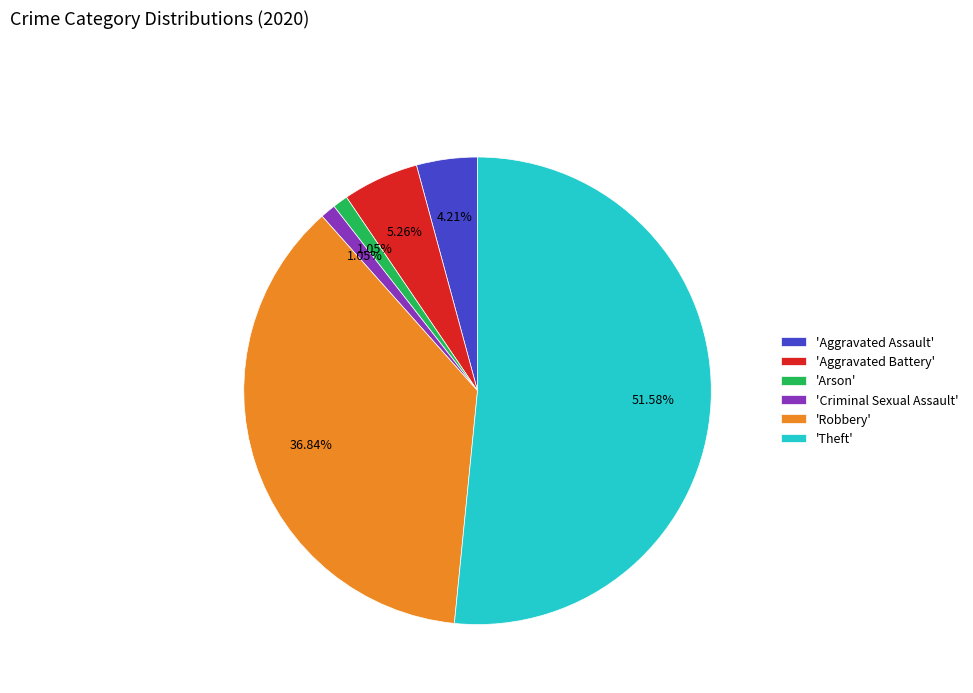

Is the sum of 'Aggravated Assault' and 'Criminal Sexual Assault' greater than half?

No